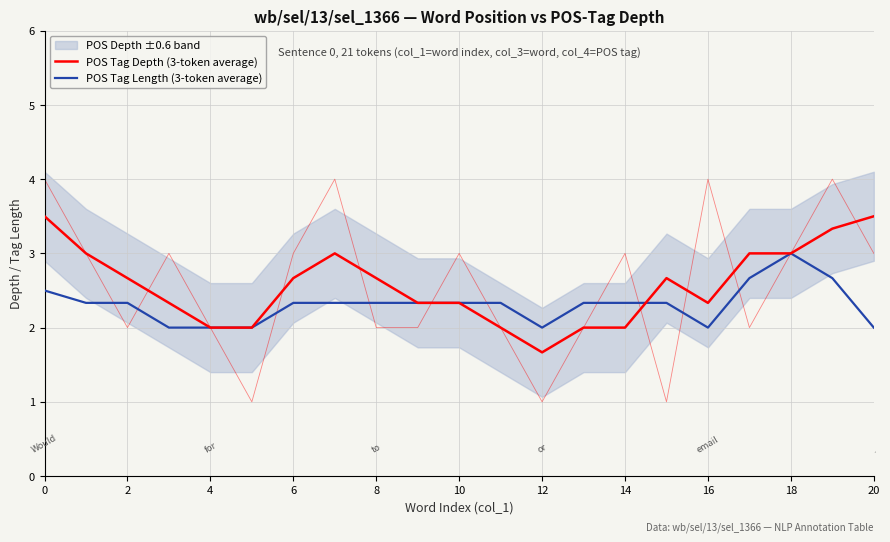

Rank the series by their average value, from lowest to highest.

POS Tag Length (3-token average), POS Tag Depth (3-token average)